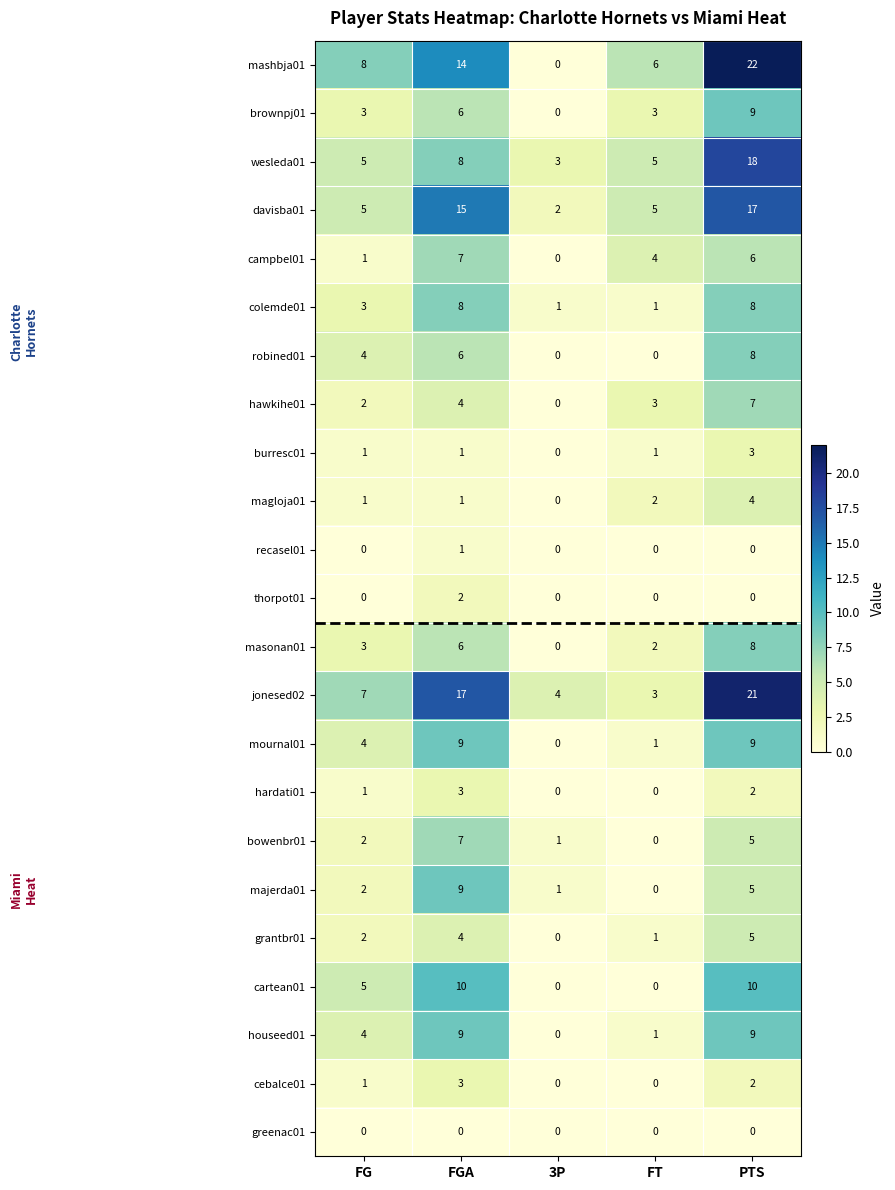

At which category is the sum across all series the highest?

PTS